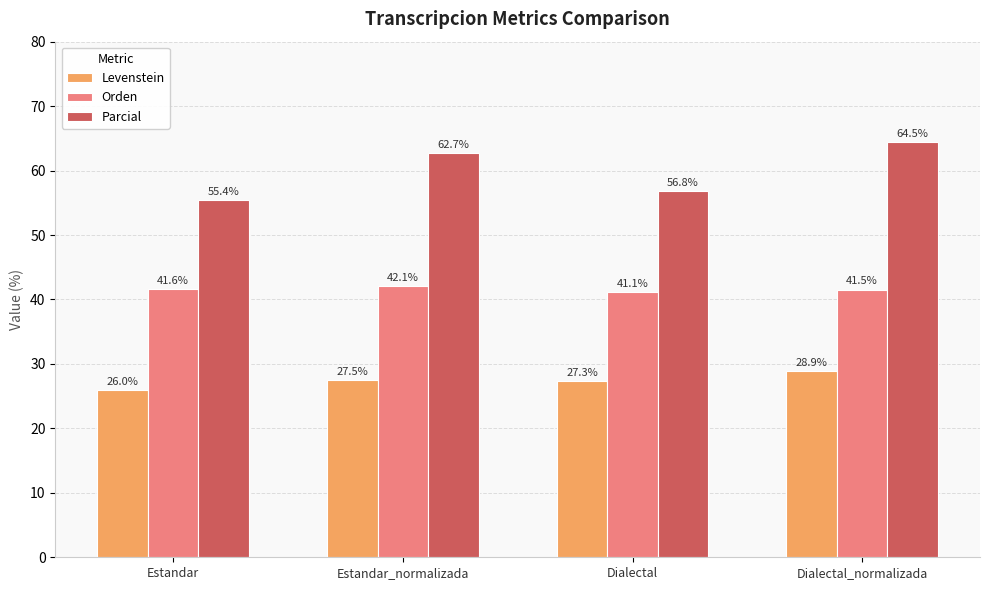

What is the value of the Levenstein bar at the 3rd from the left?

27.3